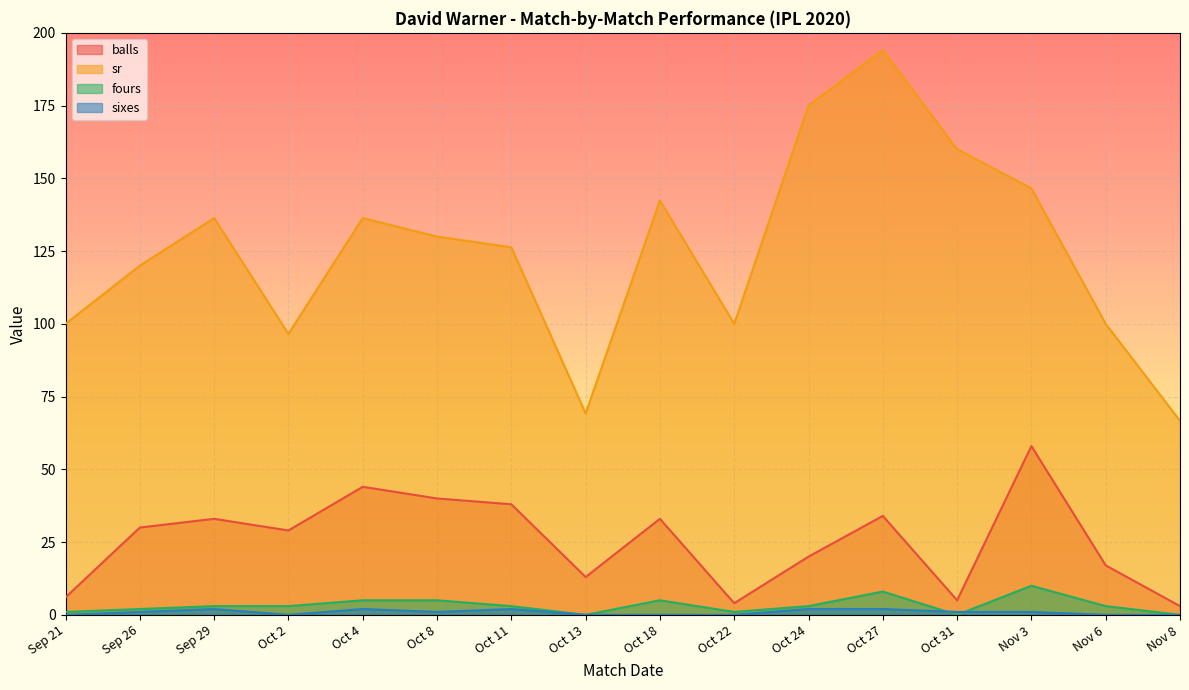

What position from the right is Nov 8?

1